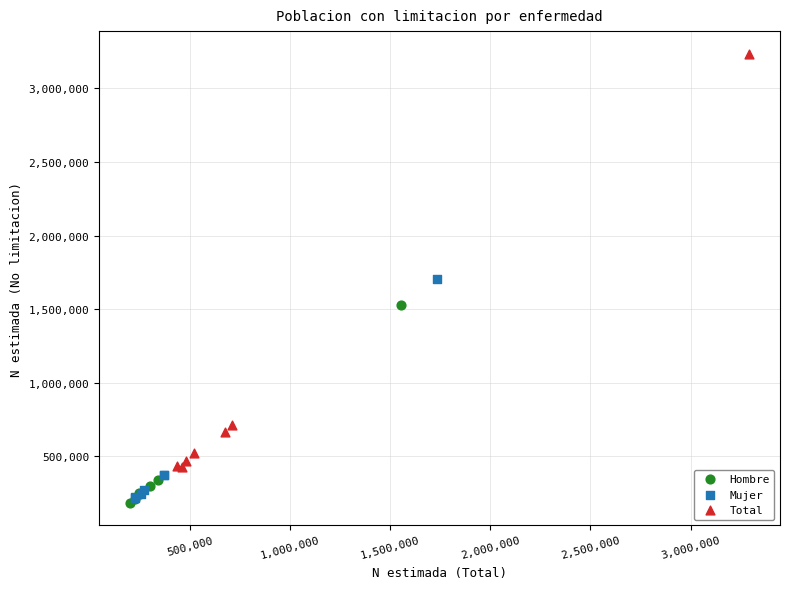

Which series has the largest Y range (max minus min)?

Total